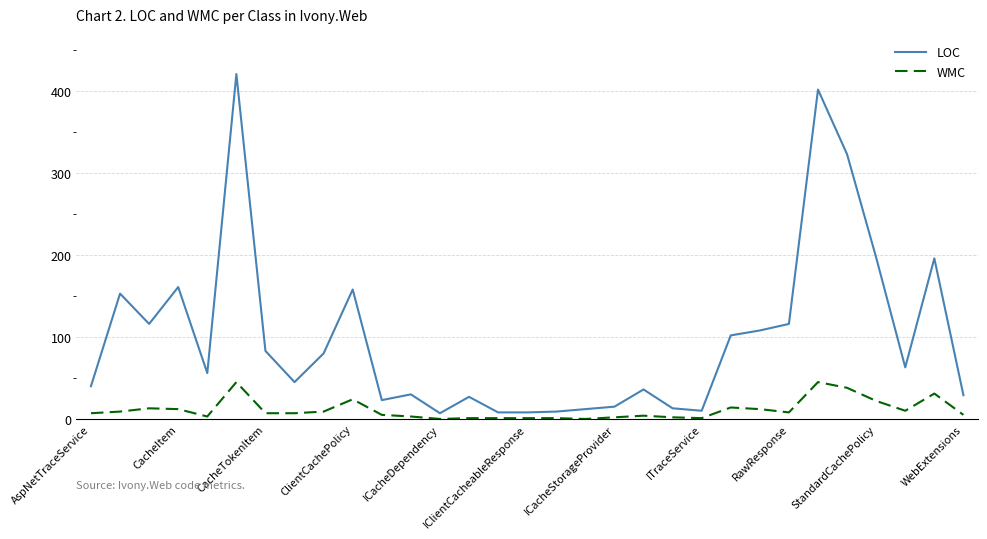

Which series has the largest total across all categories?

LOC